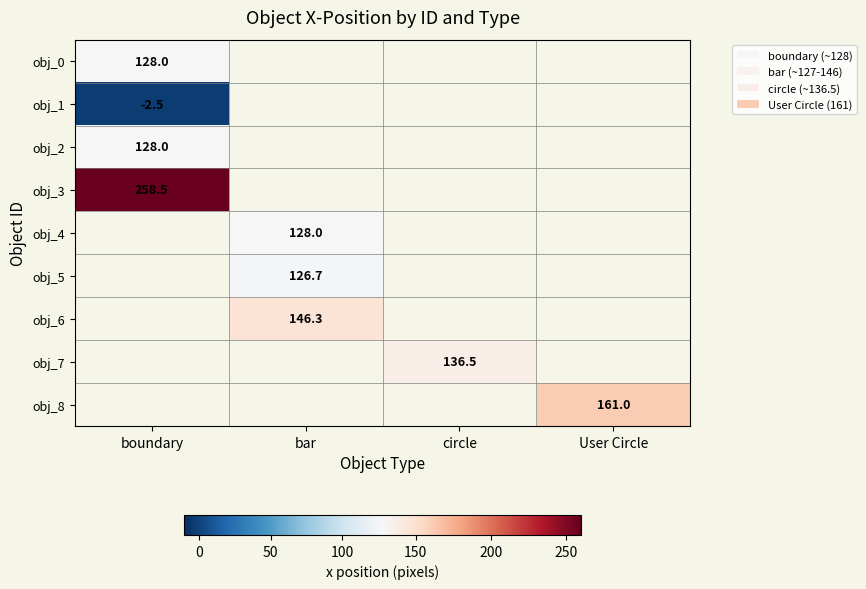

The value of obj_6 at bar is 146.3. True or false?

True